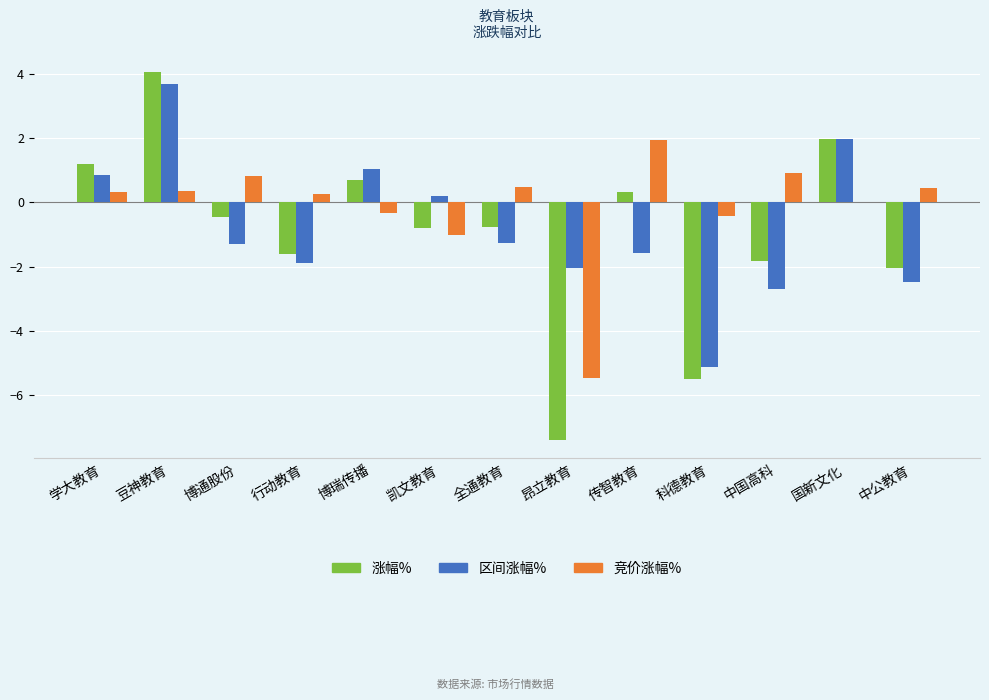

The 竞价涨幅% series shows -5.5 at 昂立教育. True or false?

True